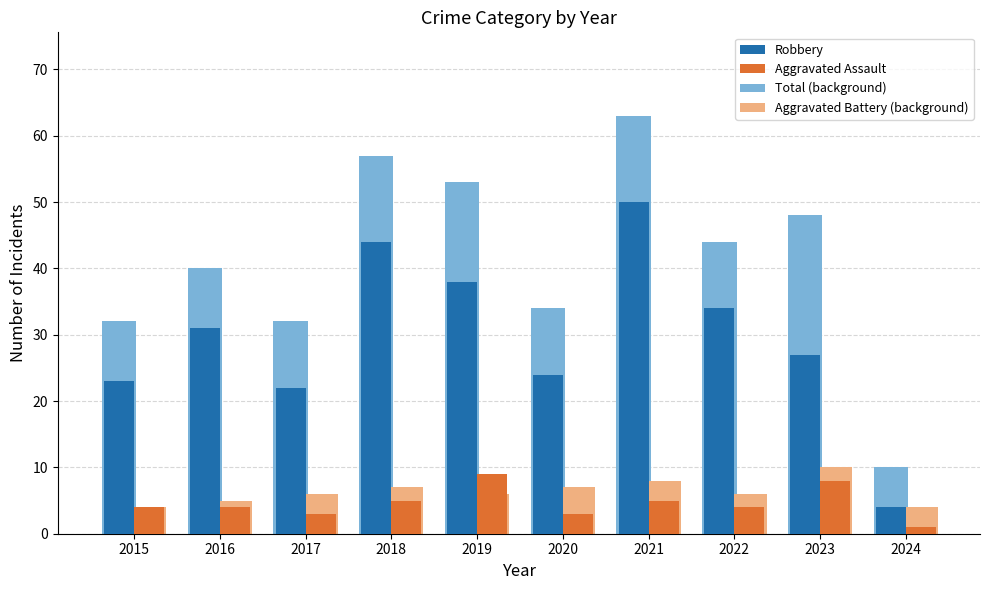

At which category is the sum across all series the highest?

2021